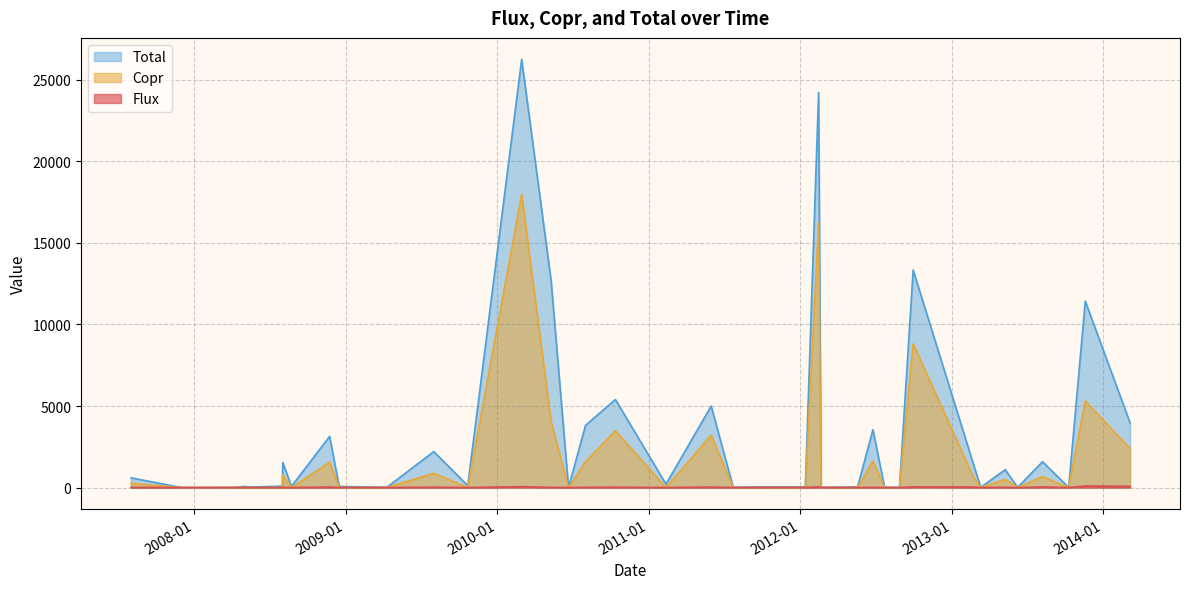

Which series has the largest total across all categories?

Total